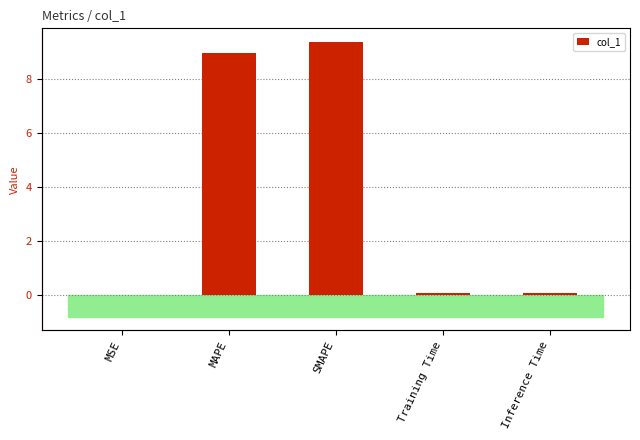

What is the maximum value shown in the chart?

9.4